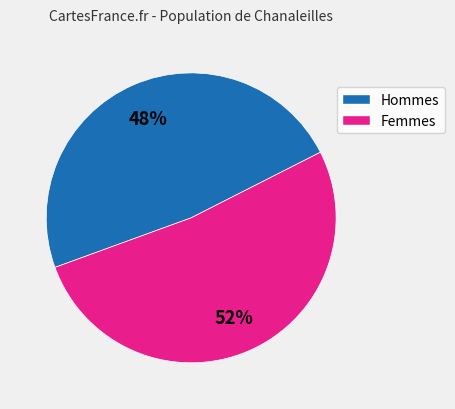

To the nearest percent, what is the difference between the largest and smallest slice percentages?

4%